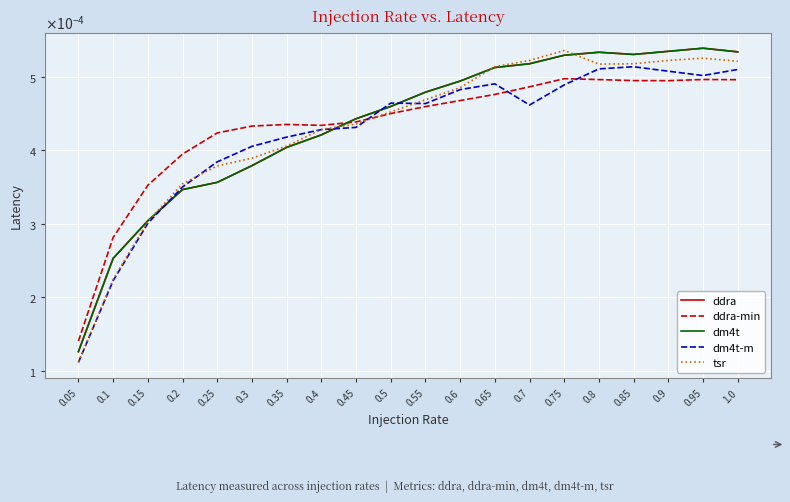

What position from the left is 0.1?

2